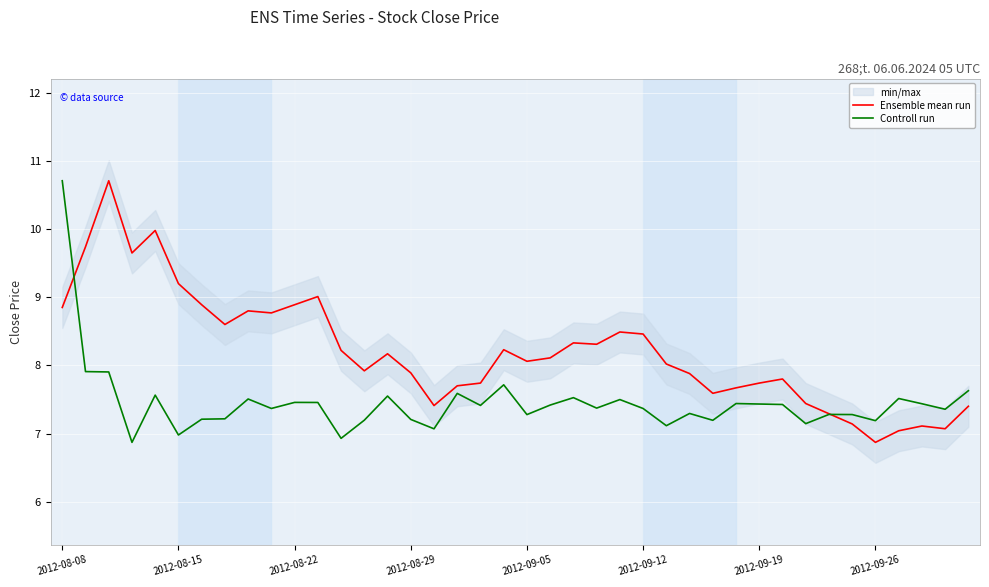

Rank the series by their maximum value, from lowest to highest.

Ensemble mean run, Controll run